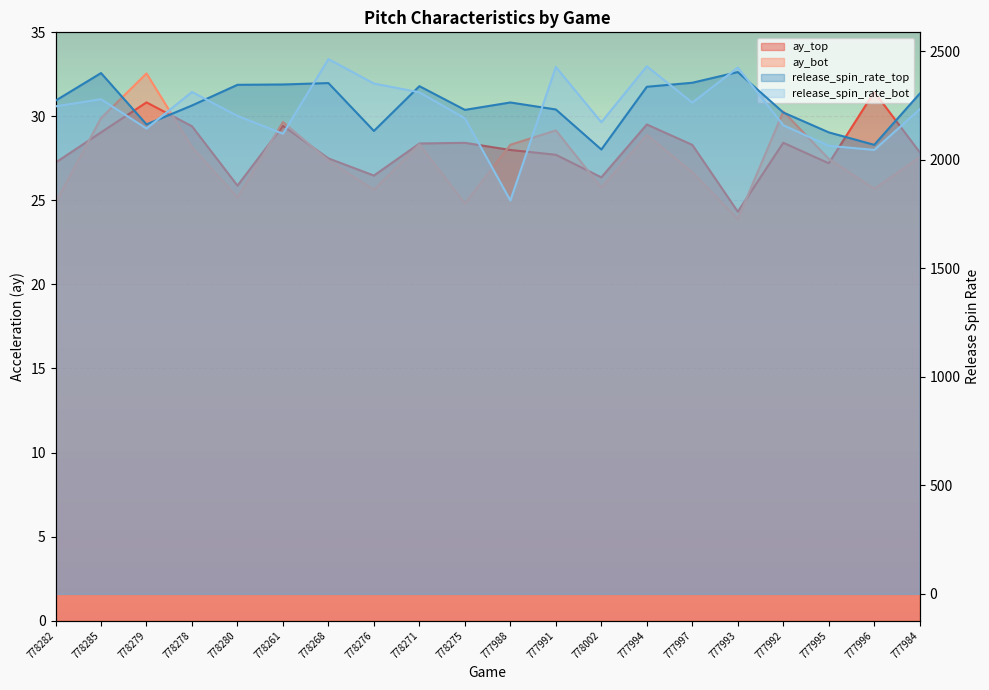

Rank the series by their maximum value, from highest to lowest.

release_spin_rate_bot, release_spin_rate_top, ay_bot, ay_top